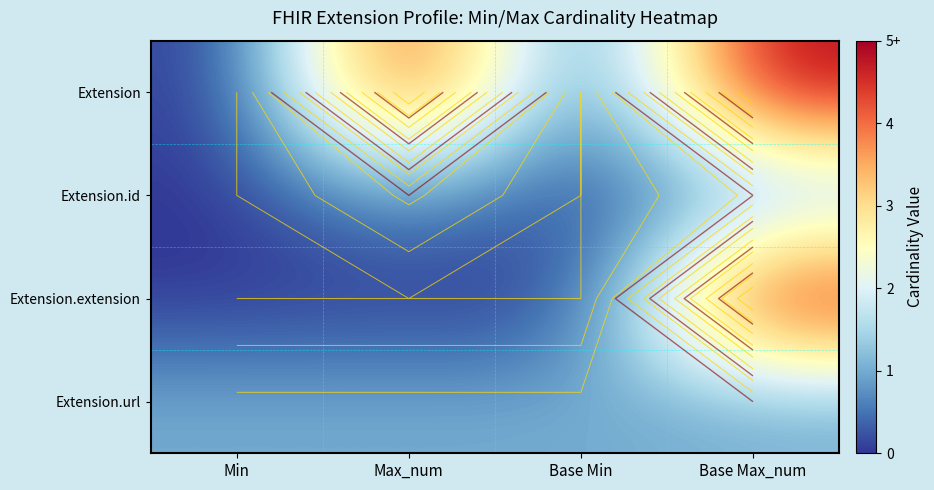

Between Min and Max_num, which is larger?

Max_num